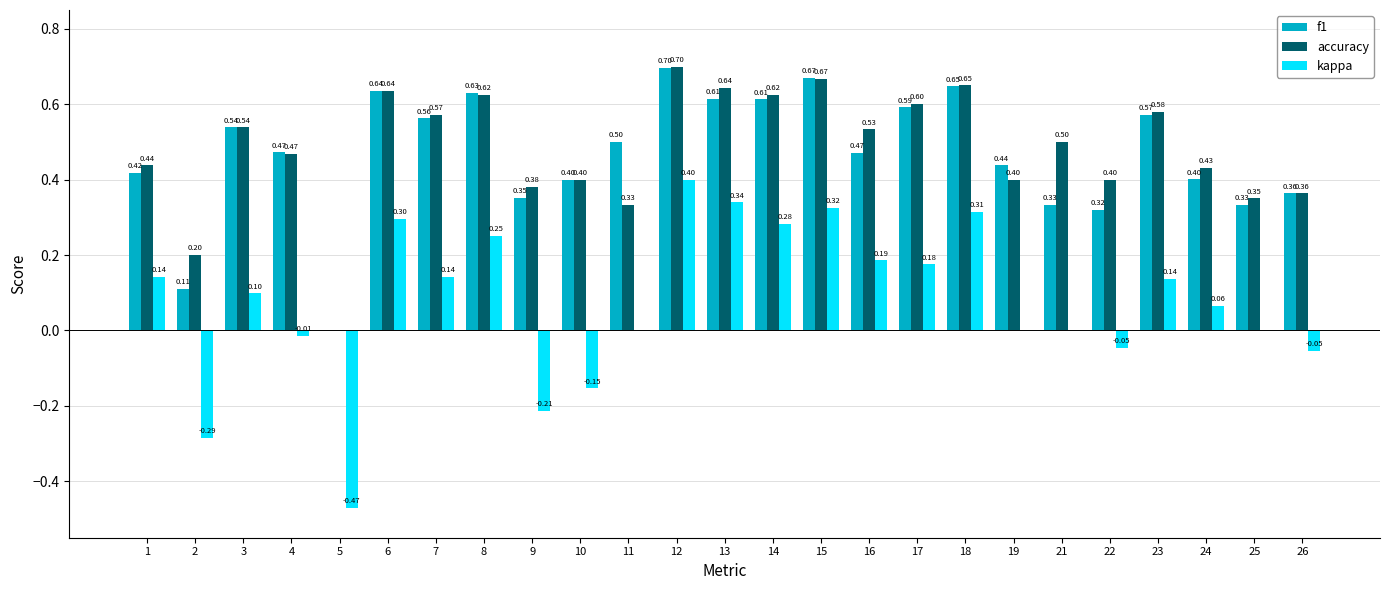

Between 6 and 16, which series saw the biggest shift?

f1